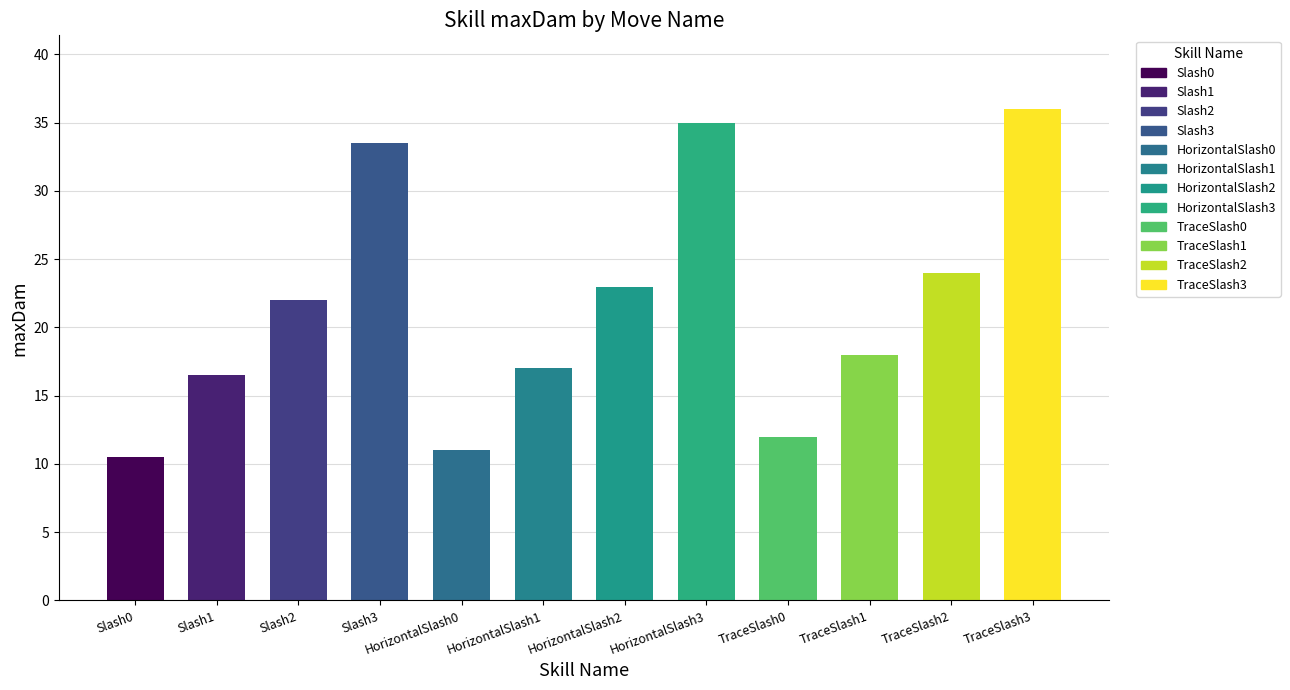

The maxDam series shows 16.5 at Slash1. True or false?

True